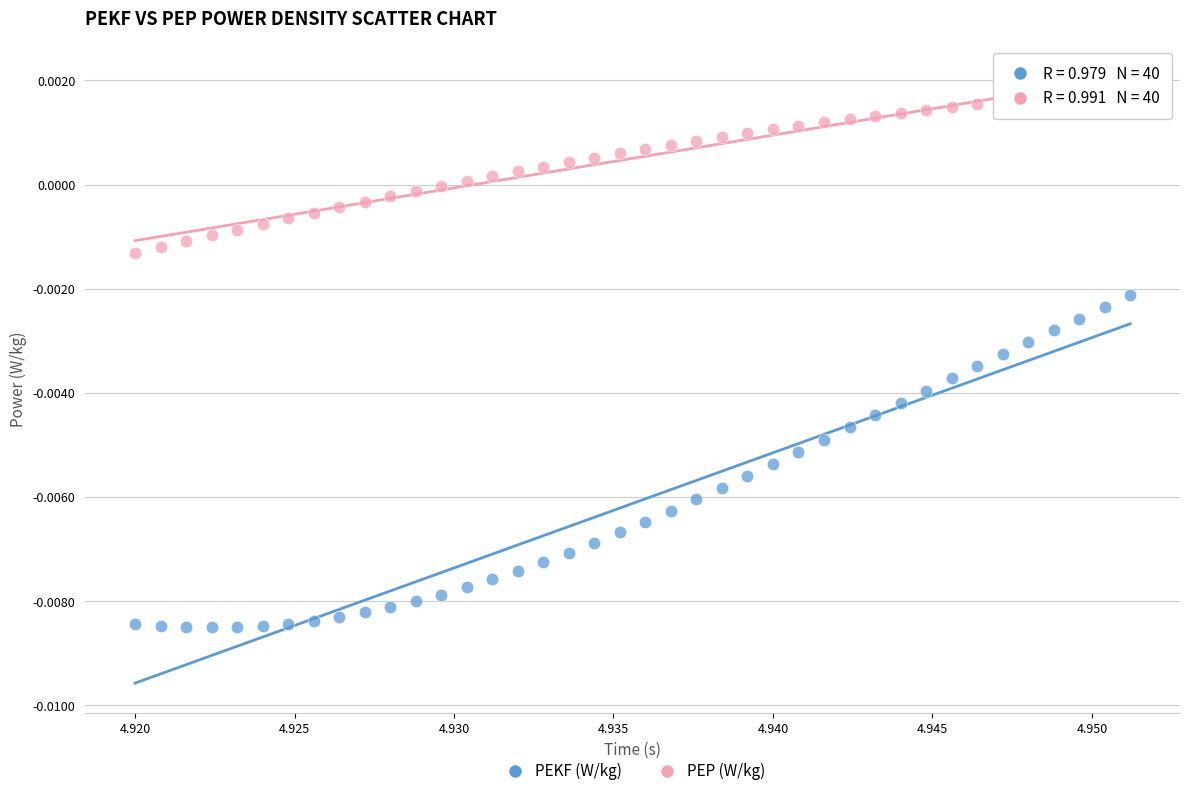

Which series reaches the minimum Y coordinate?

PEKF (W/kg)